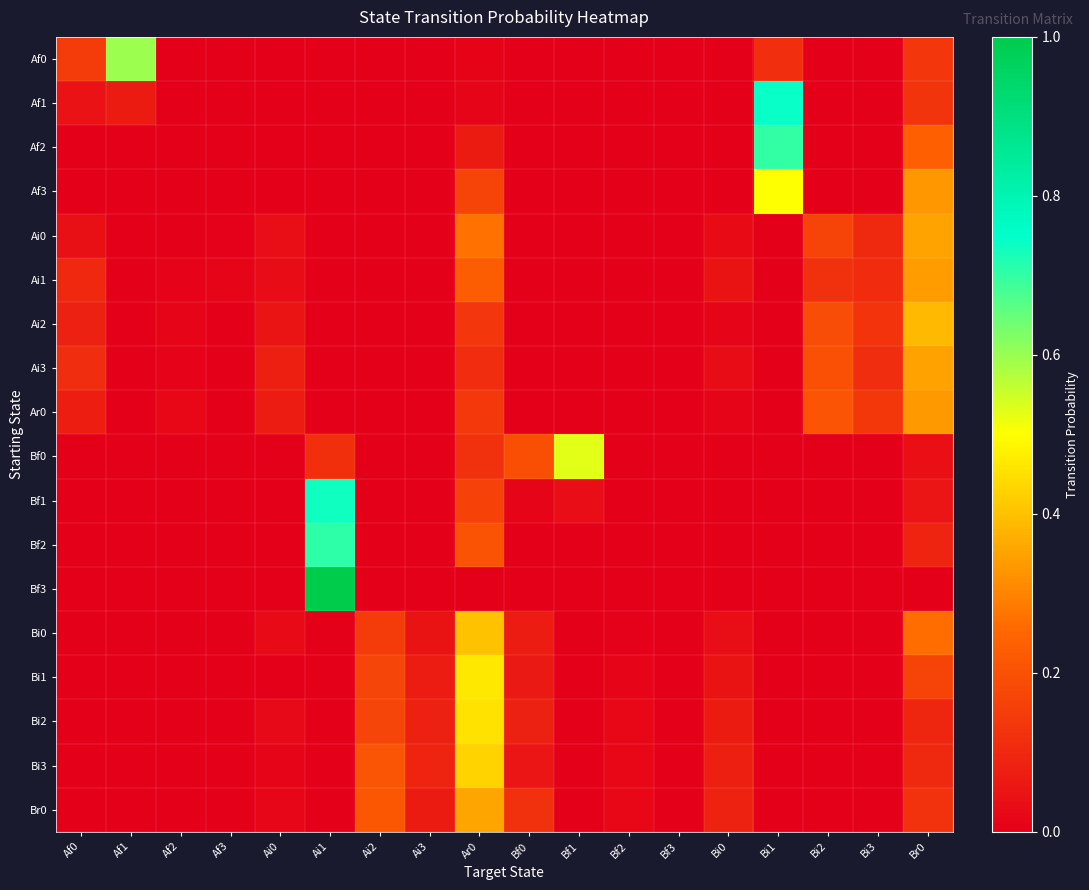

At how many categories does at least one series exceed 0?

18